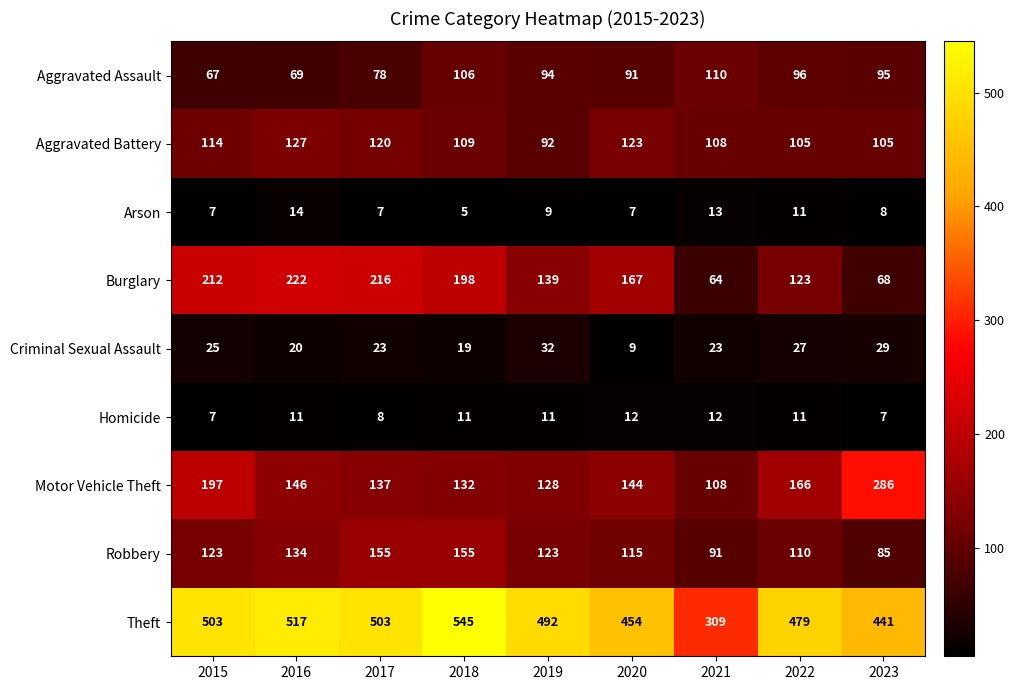

What is the average value of the Arson series?

9